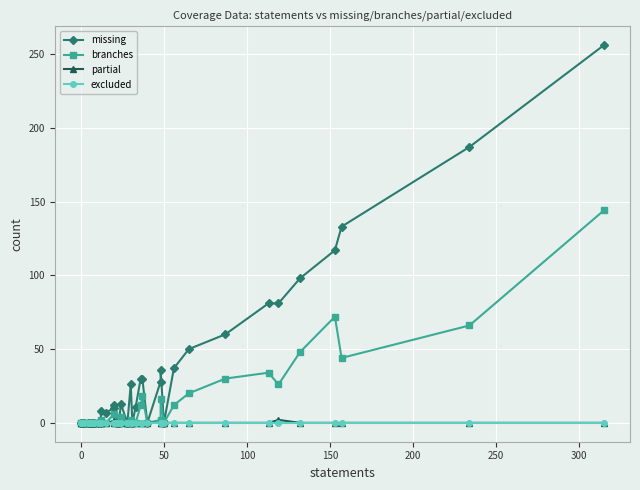

What is the sum of all partial values?

3